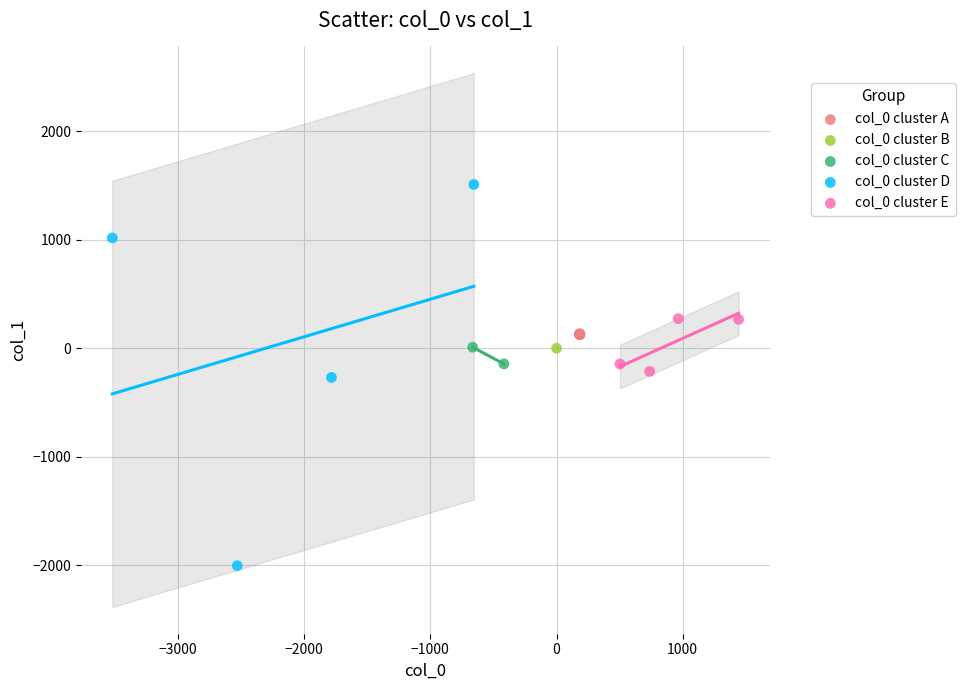

What are all the series names shown in the legend?

col_0 cluster A, col_0 cluster B, col_0 cluster C, col_0 cluster D, col_0 cluster E